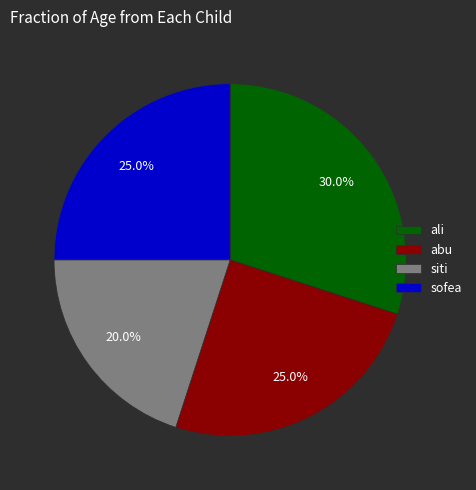

How much of the chart is everything except sofea?

75.0%